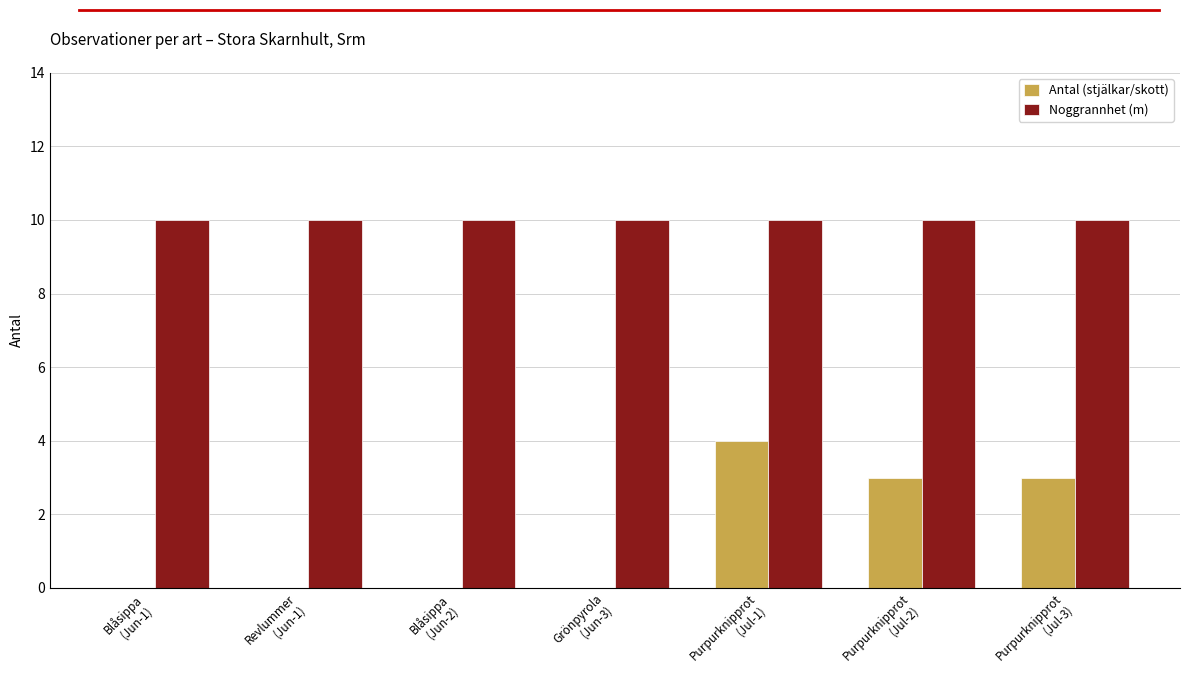

The value of Noggrannhet (m) at Revlummer
(Jun-1) is 6. True or false?

False